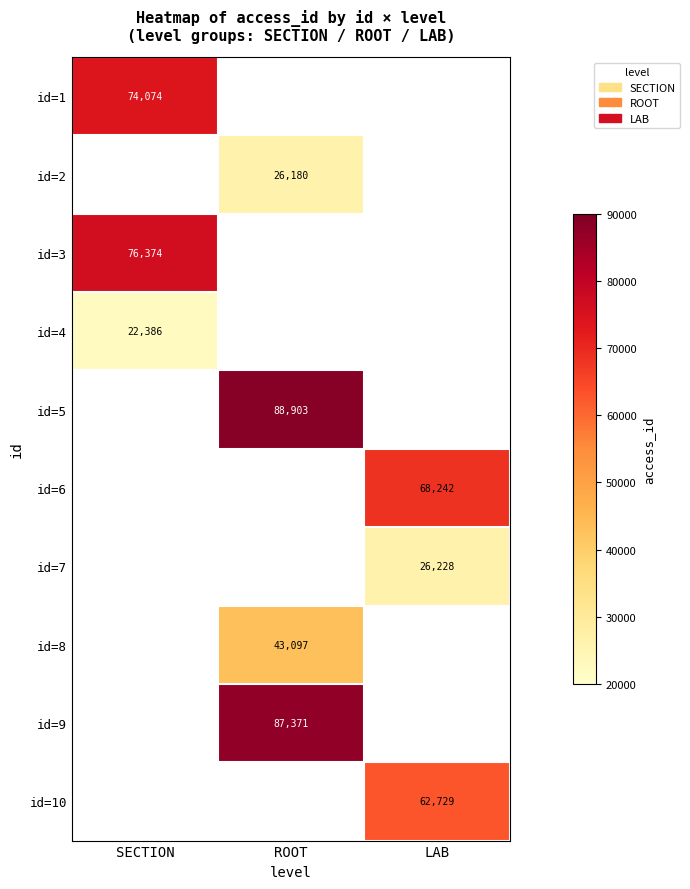

The value of id=5 at ROOT is 88903. True or false?

True